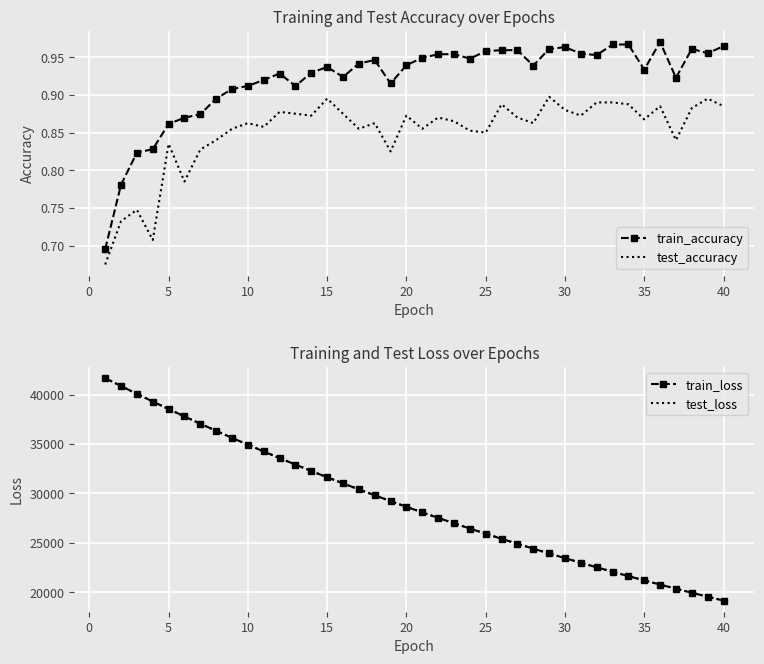

True or false: train_loss and test_loss cross at least once.

False